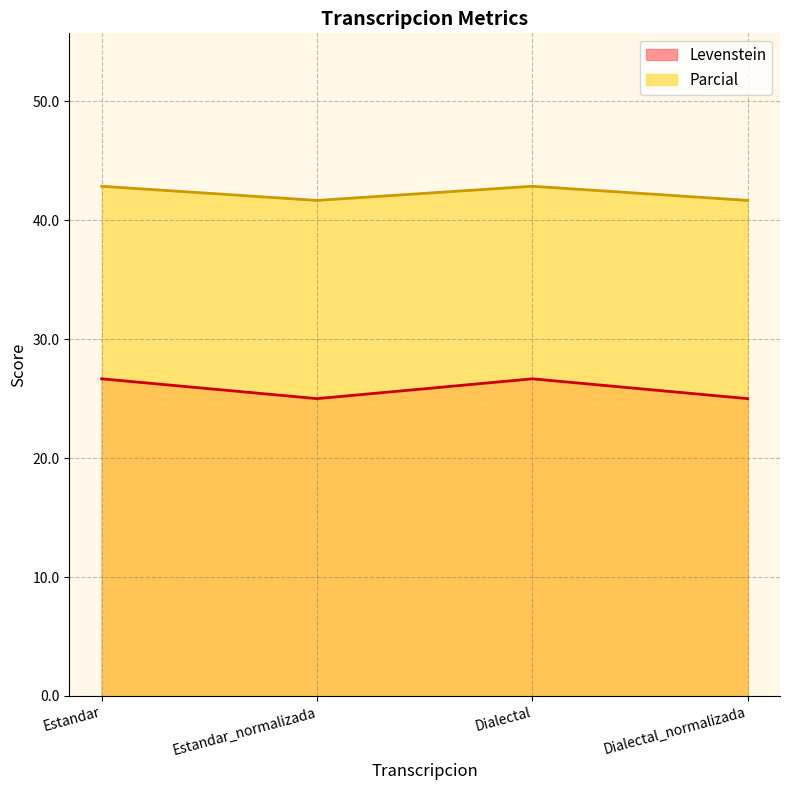

Which series changed the most between Estandar_normalizada and Dialectal_normalizada?

Levenstein